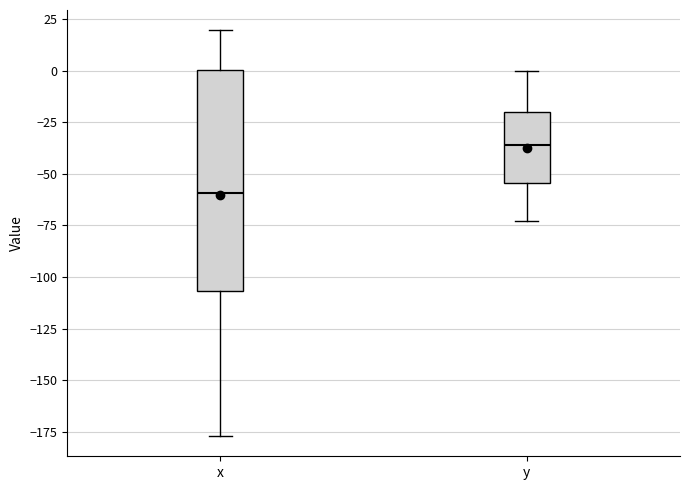

Reading left to right, transcribe this box plot: for each box, give where its median line is, the range the box spans, and where its two whiskers end, as read against the y-axis. The values are not printed on the chart, so give them approximately, as read against the axis.

x: median -60, box -105 to 0, whiskers -175 to 20
y: median -35, box -55 to -20, whiskers -75 to 0